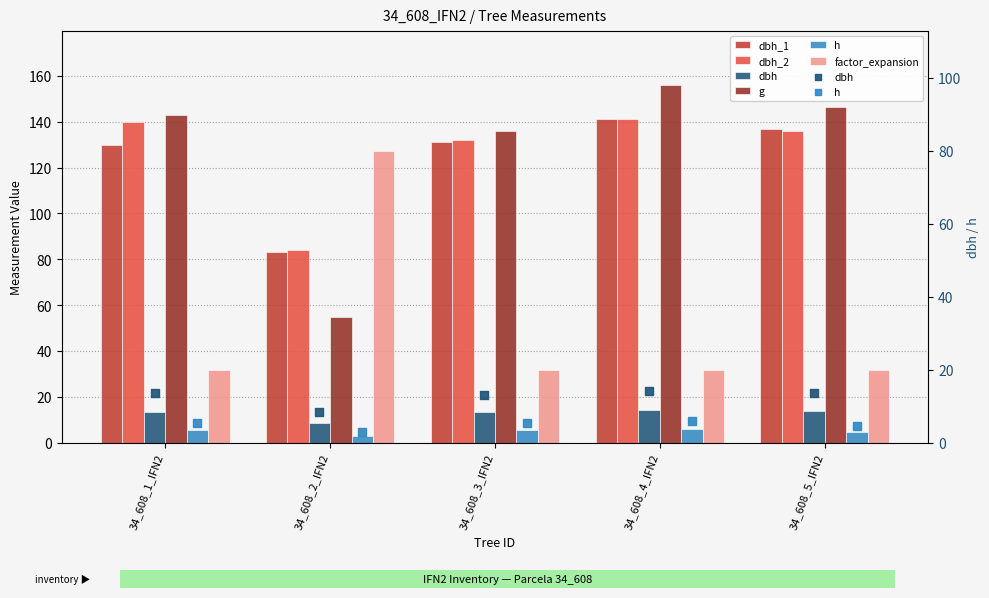

Is the value of dbh at 34_608_3_IFN2 greater than the value of g at 34_608_4_IFN2?

No